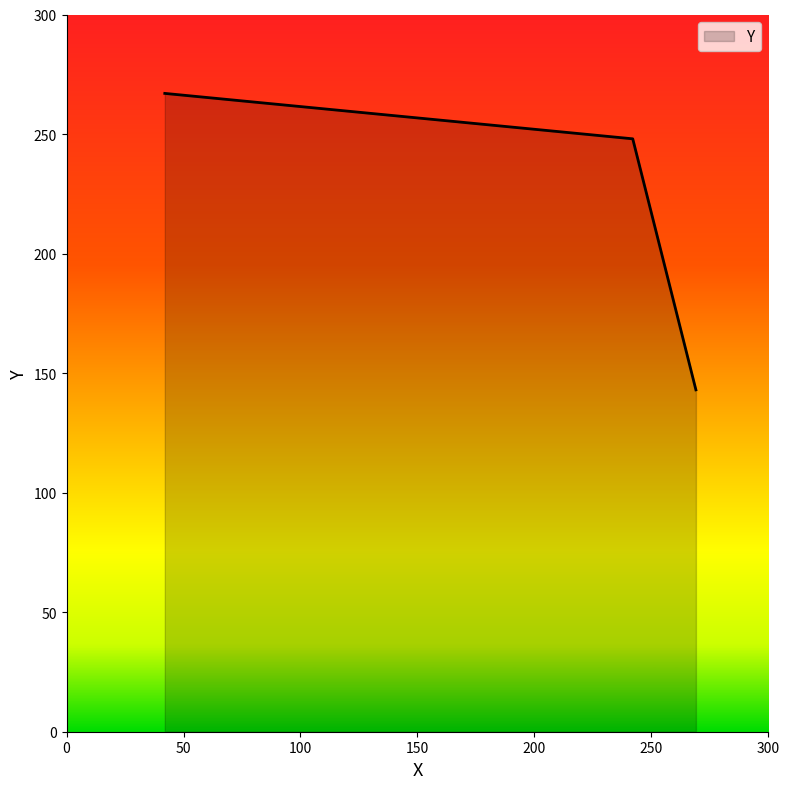

Rank the categories by value from lowest to highest.

269, 242, 42